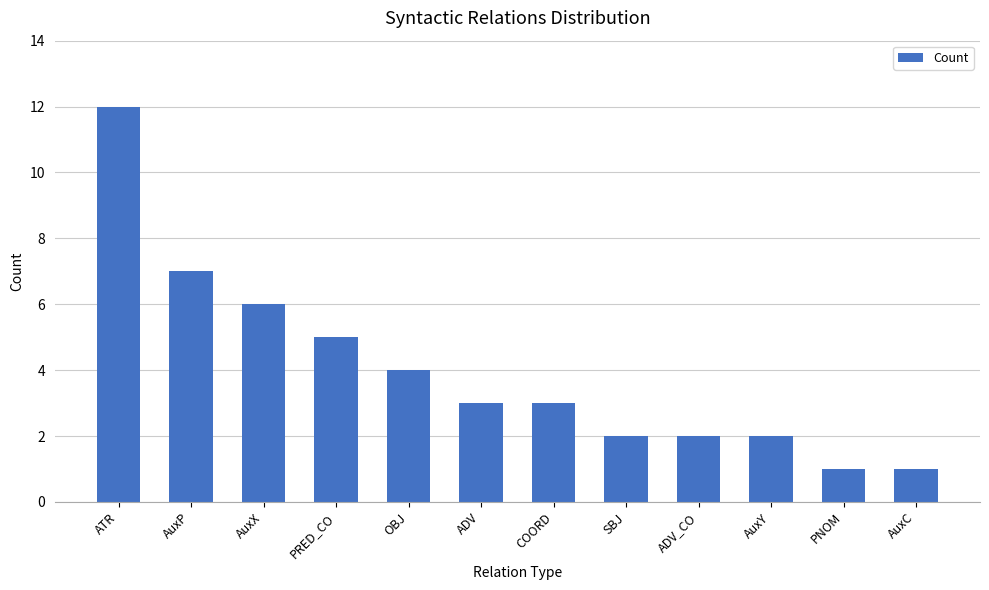

What is the label of the 1st bar from the right?

AuxC